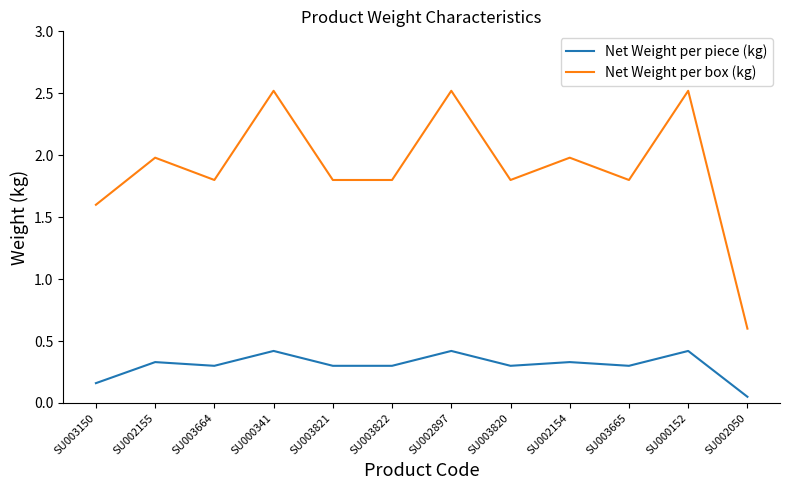

What position from the right is SU000152?

2